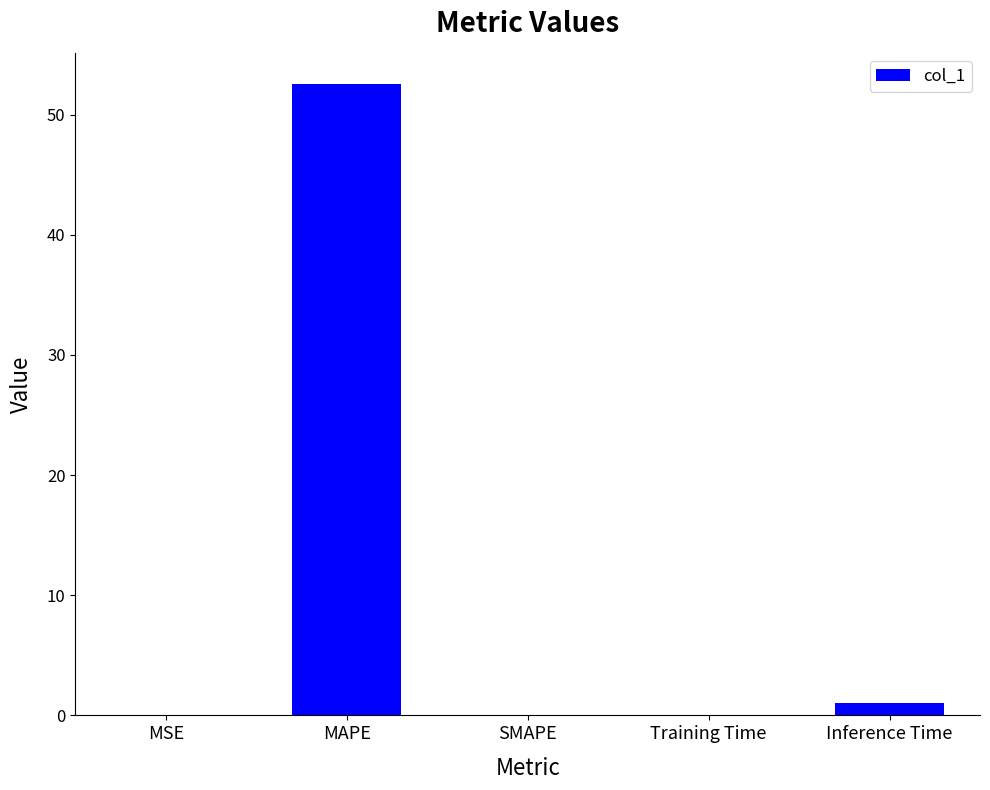

What is the sum of the values at MAPE and SMAPE?

52.5